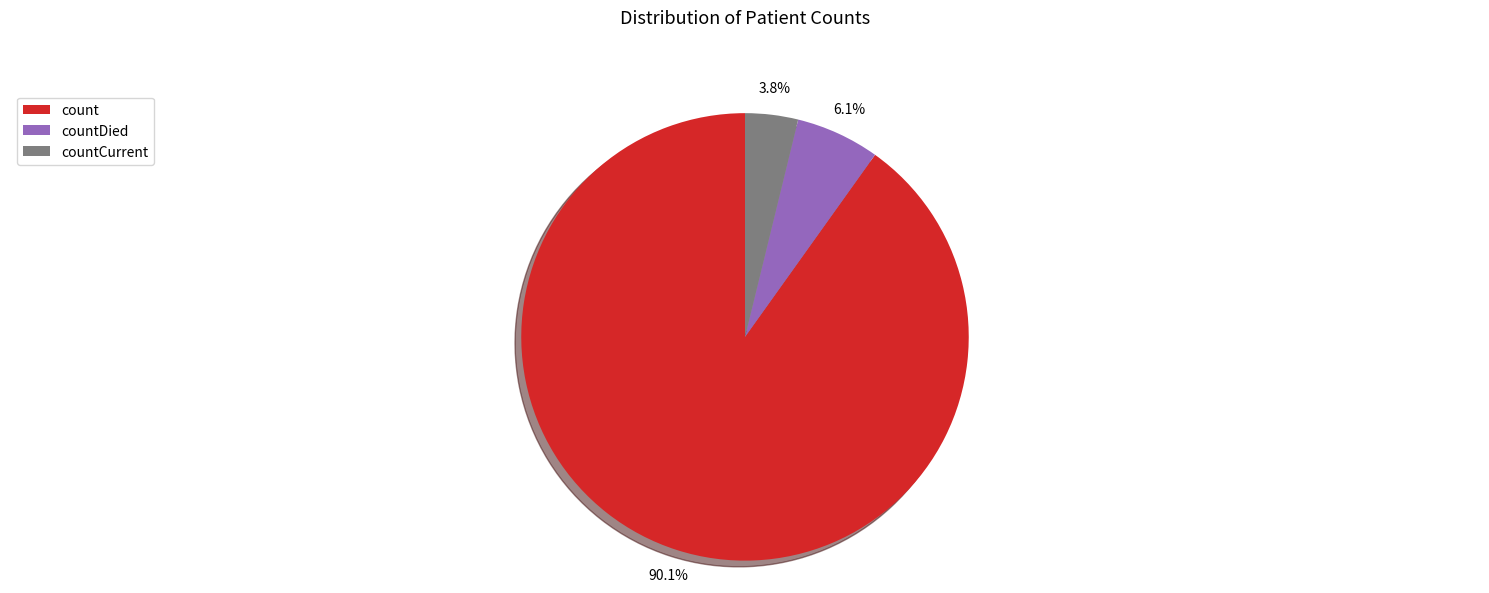

What is the total percentage of countDied and countCurrent?

9.9%